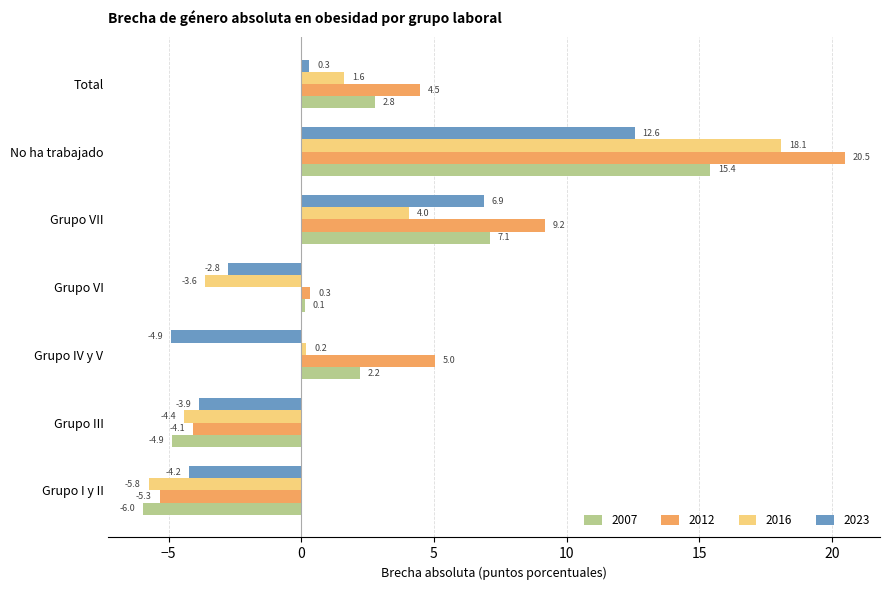

What is the total value across all series at No ha trabajado?

66.6